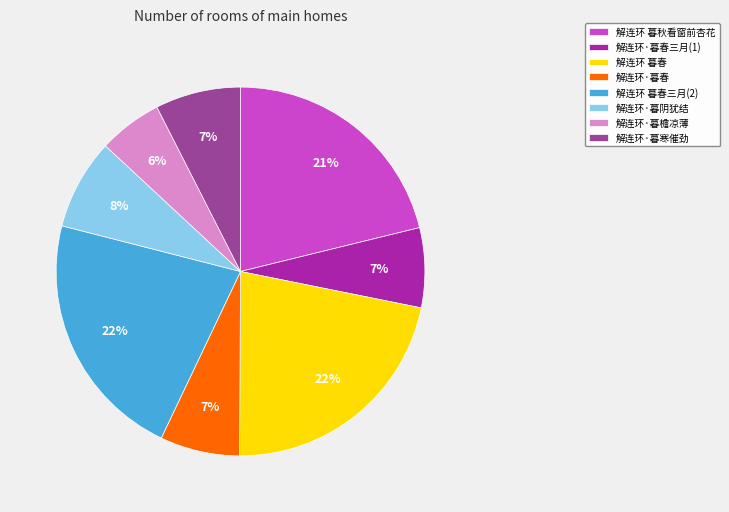

To the nearest percent, what is the difference between the 解连环·暮春 and 解连环·暮檐凉薄 slice percentages?

1%